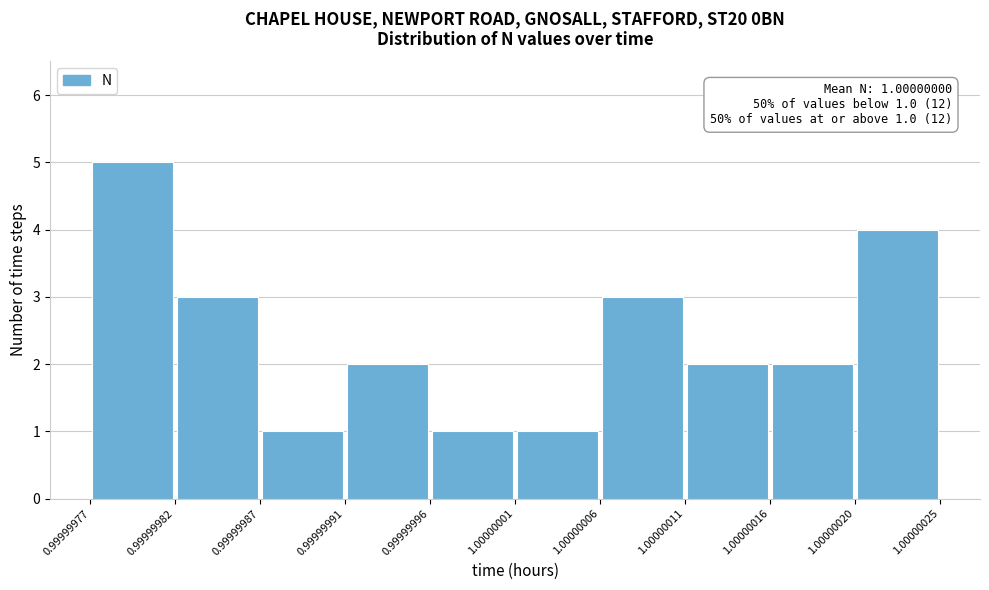

Over which range of the x-axis is the bar tallest?

0.99999977 to 0.99999982